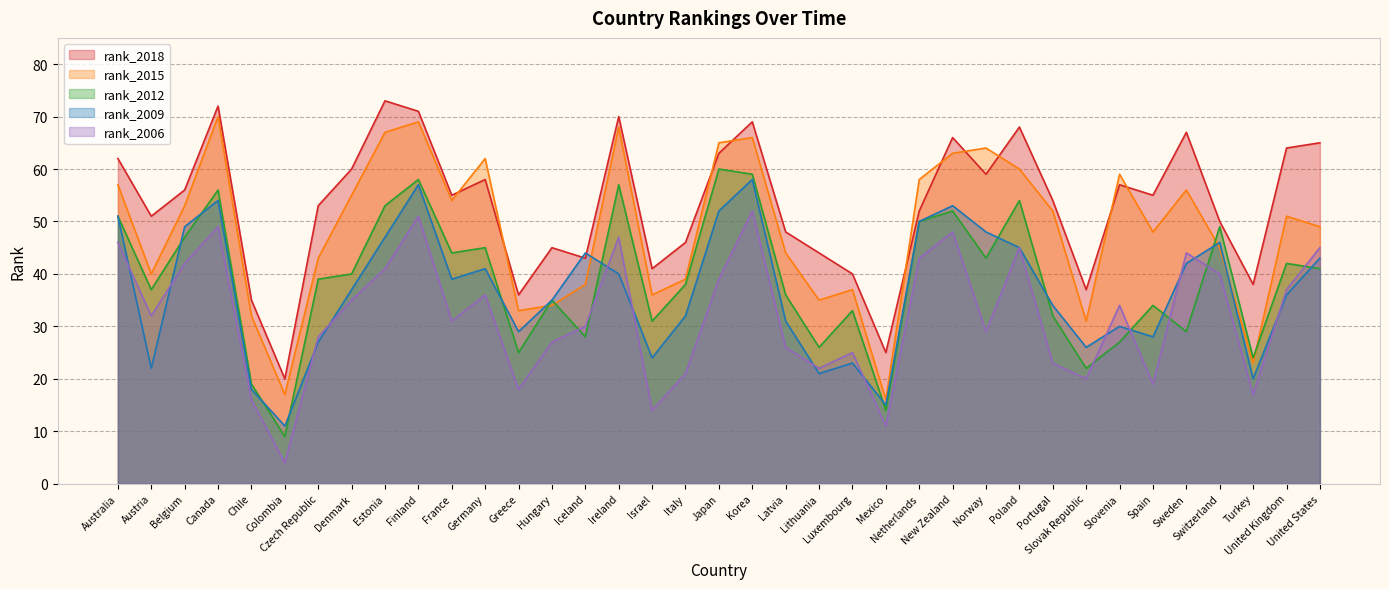

At which category is the sum across all series the highest?

Finland